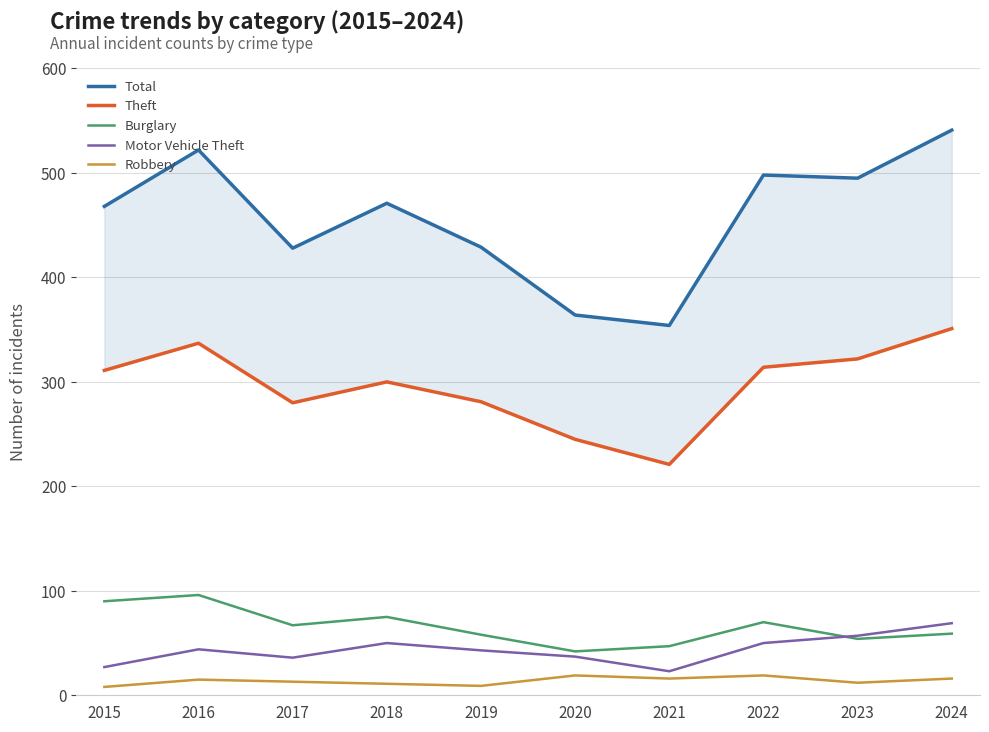

Reading left to right, what are all the values shown in this chart?

Total: 468	522	428	471	429	364	354	498	495	541
Theft: 311	337	280	300	281	245	221	314	322	351
Burglary: 90	96	67	75	58	42	47	70	54	59
Motor Vehicle Theft: 27	44	36	50	43	37	23	50	57	69
Robbery: 8	15	13	11	9	19	16	19	12	16